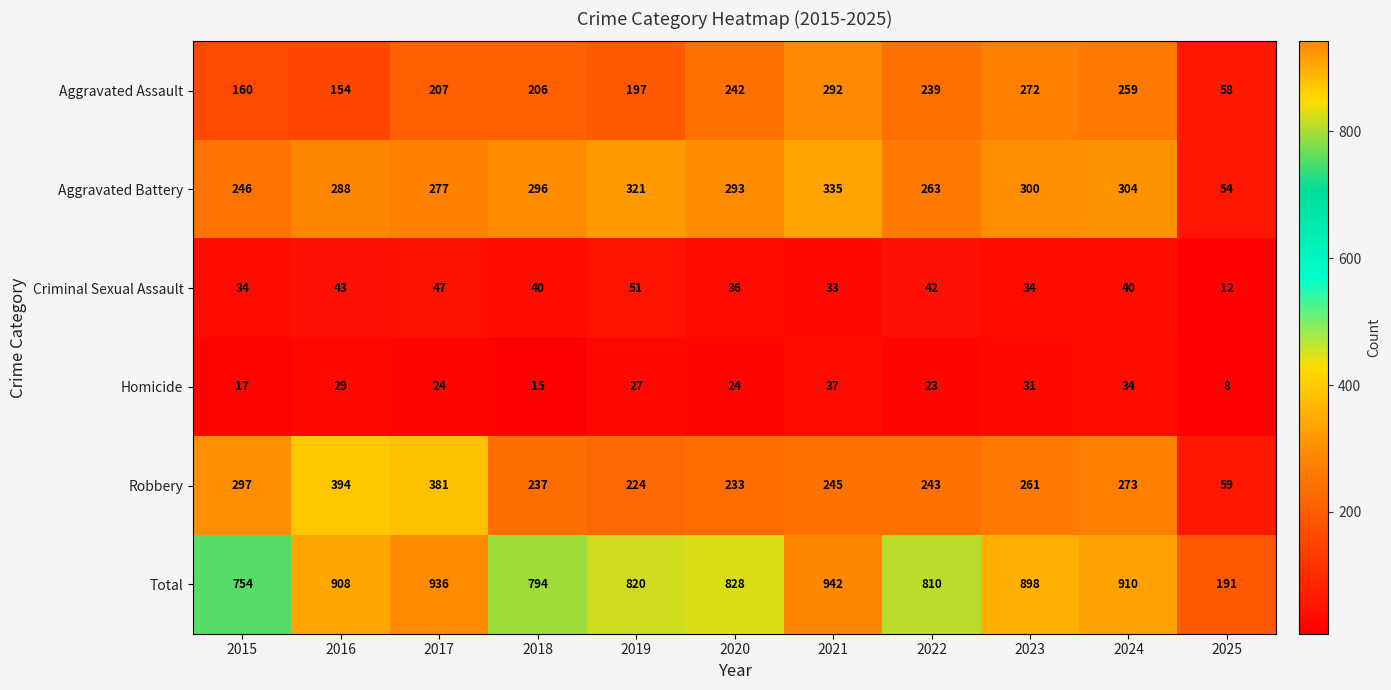

At 2016, list the series in order from smallest to largest.

Homicide, Criminal Sexual Assault, Aggravated Assault, Aggravated Battery, Robbery, Total